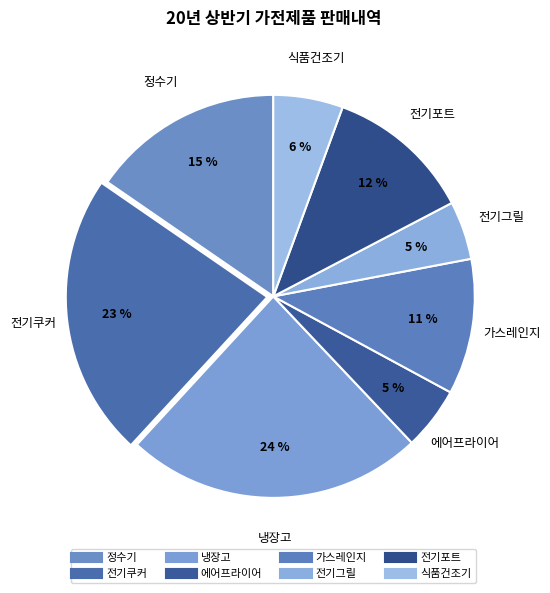

What is the ratio of the value at 가스레인지 to the value at 냉장고?

0.5